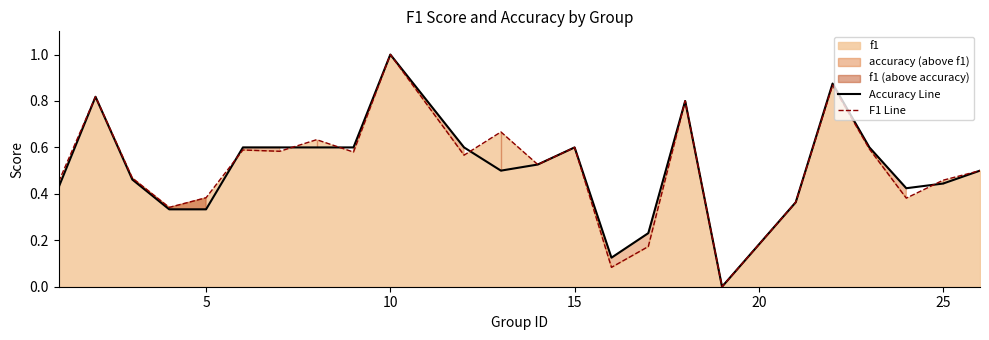

What is the difference between the maximum and second lowest values in the Accuracy Line series?

0.9